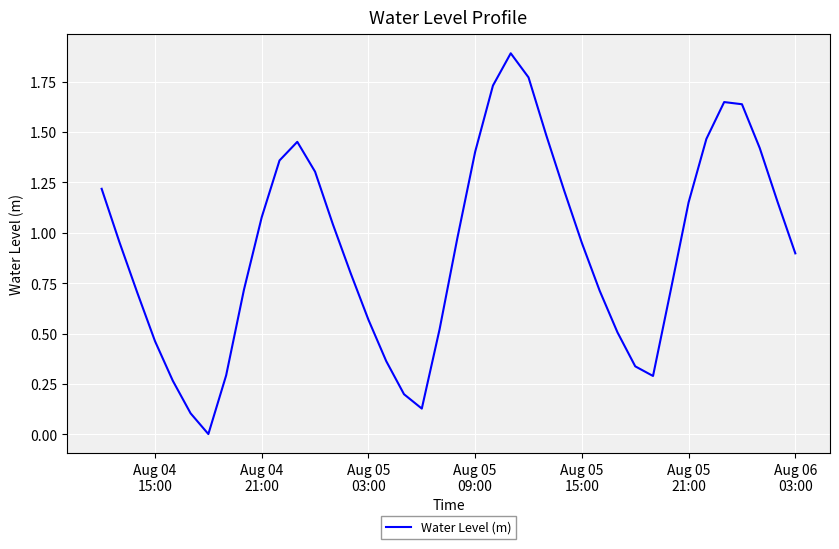

True or false: there are more than 1 points higher than both neighbors.

True